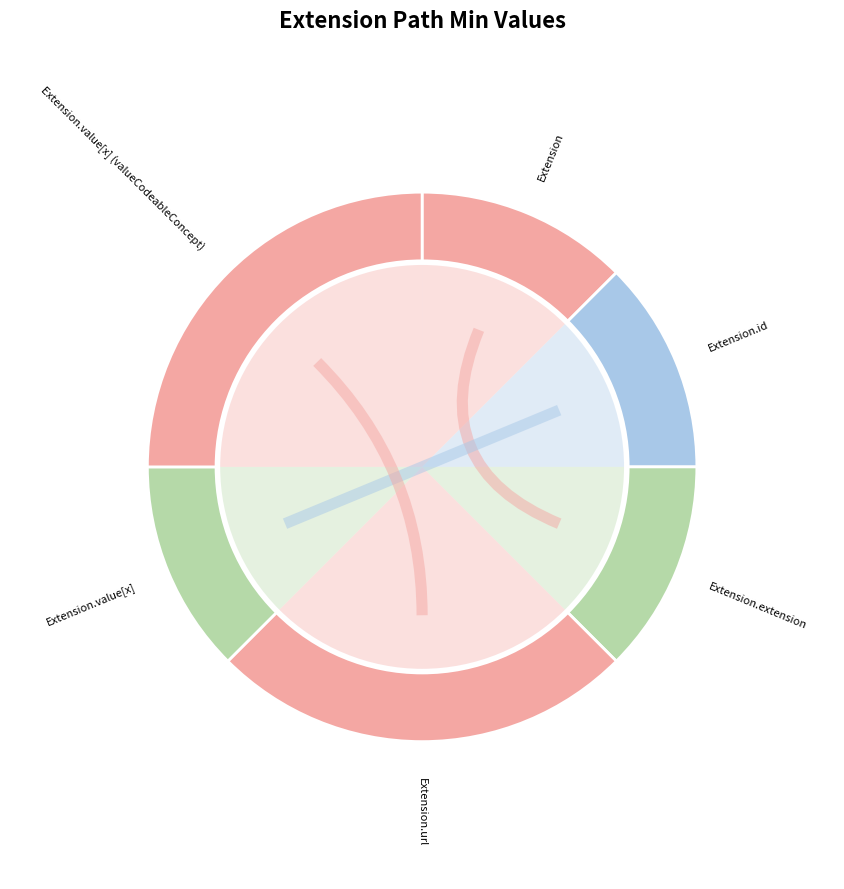

True or false: Extension accounts for 1% of the total.

False